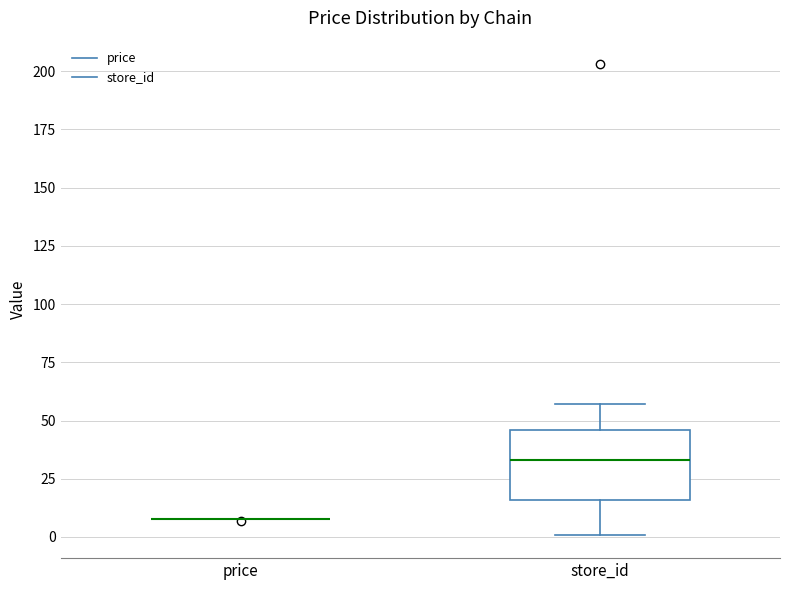

Comparing the boxes themselves (not the whiskers), which one is the tallest?

store_id